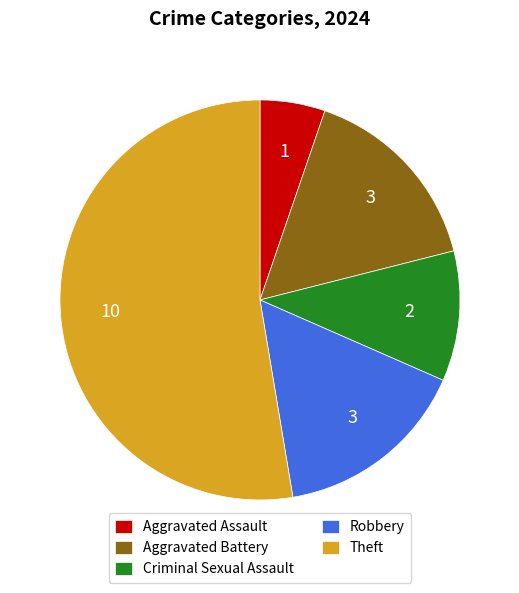

Do Aggravated Battery and Aggravated Assault together represent more than half of the pie?

No